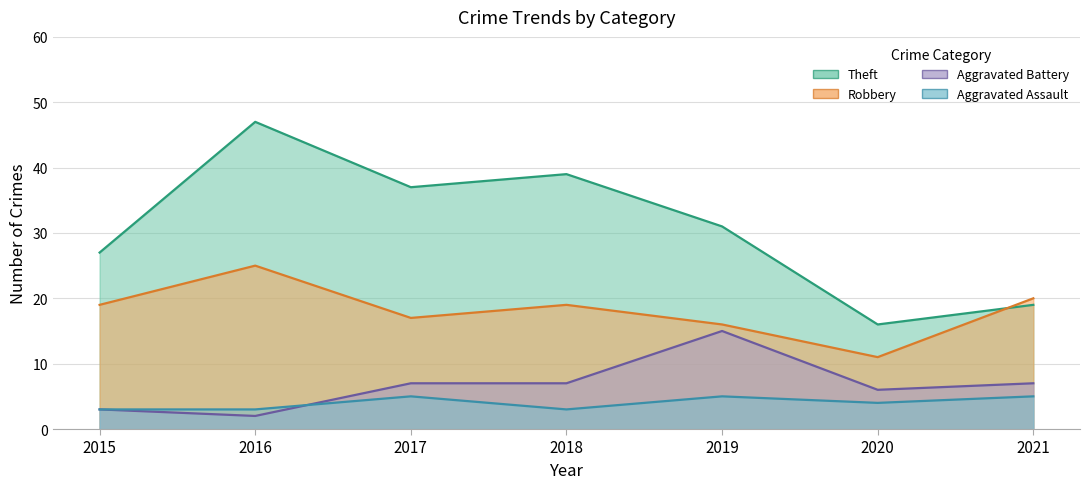

True or false: Aggravated Assault and Robbery intersect in this chart.

False